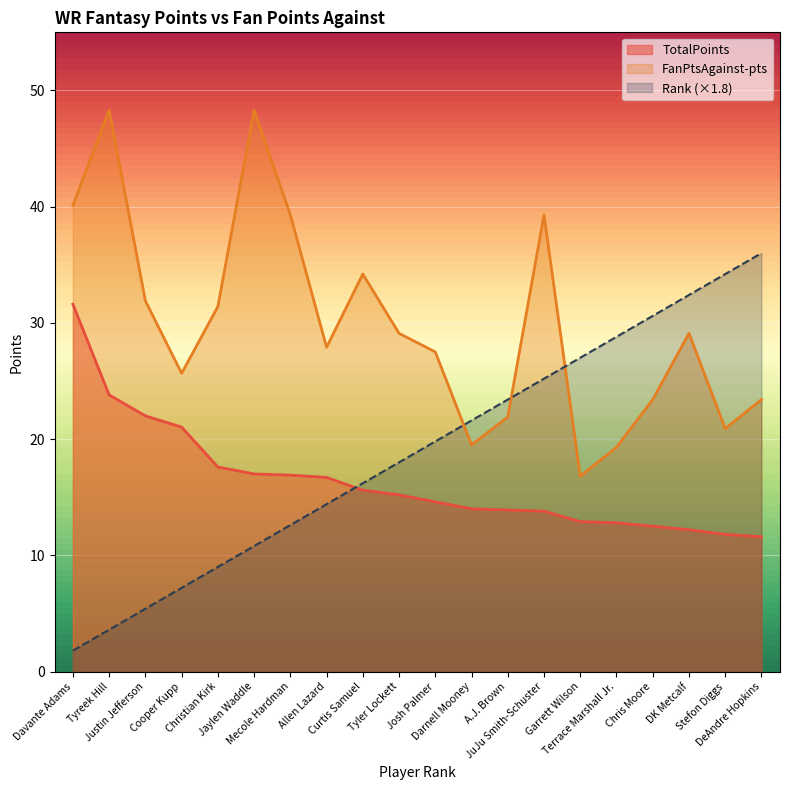

True or false: Rank has more than 0 interior local peaks.

False